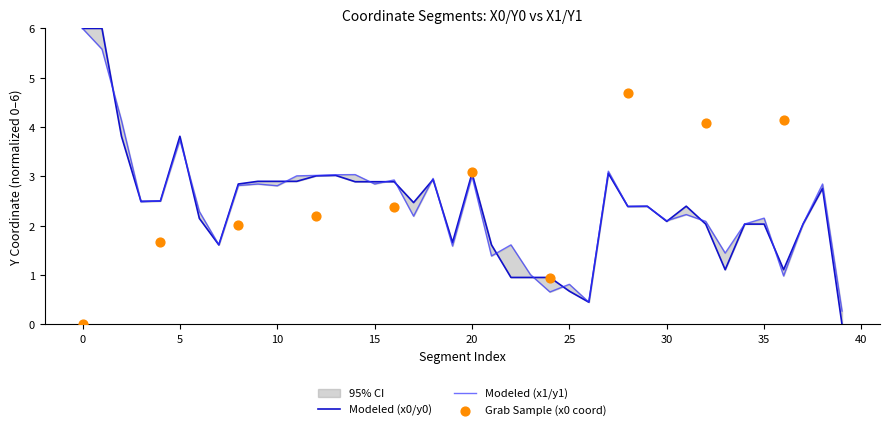

Which series has the widest spread of Y values?

y0